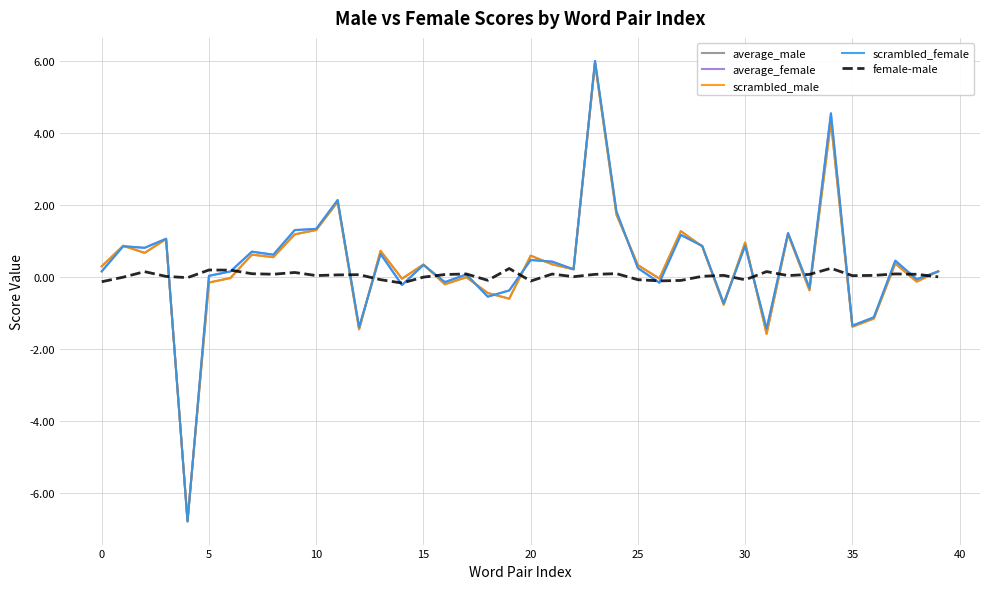

What is the maximum value shown in the chart?

6.0